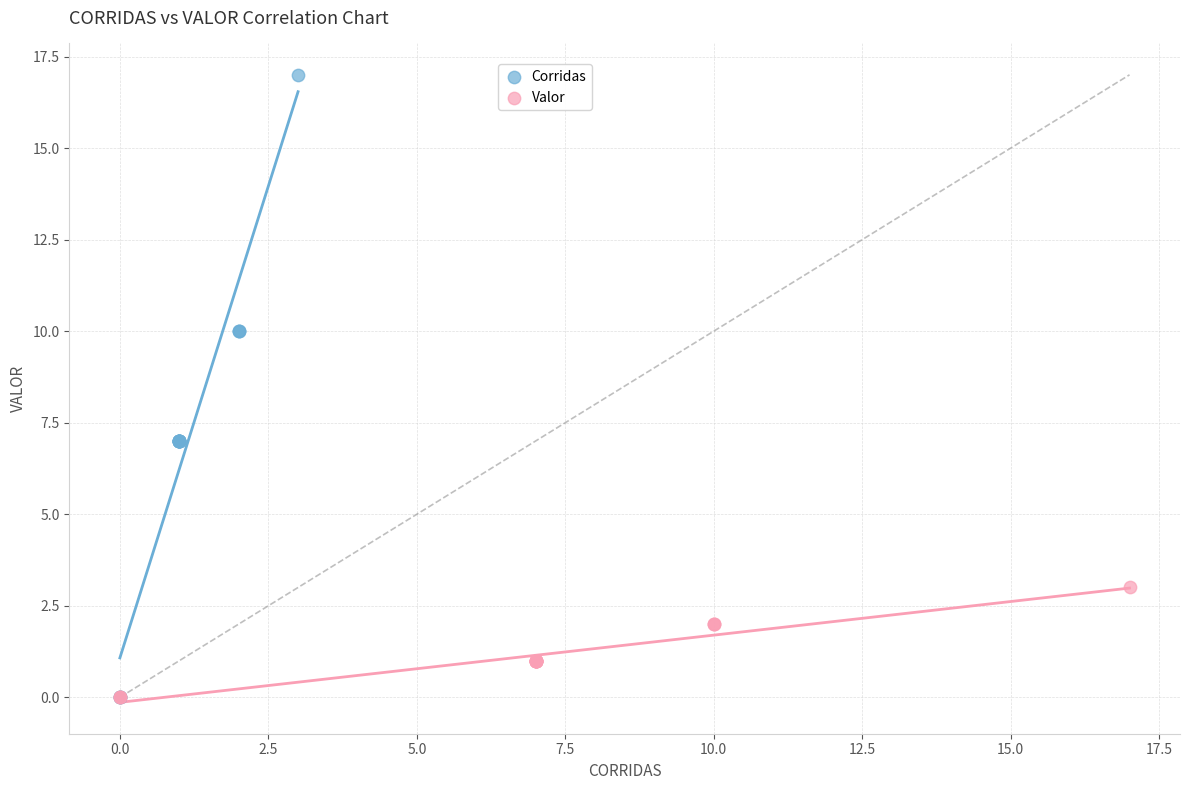

Which series has the largest Y range (max minus min)?

Corridas